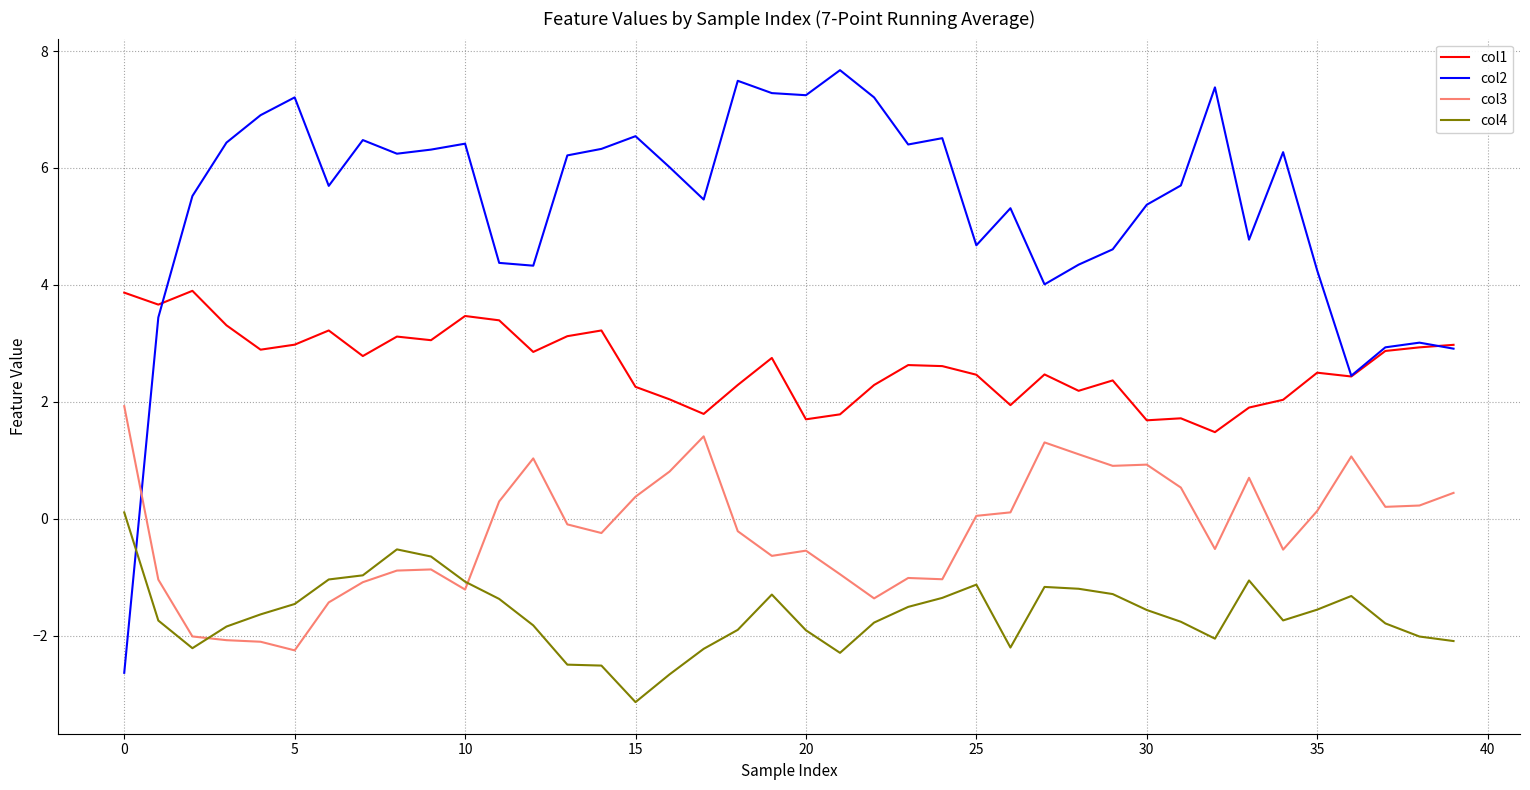

Which series has the largest range (max minus min)?

col2